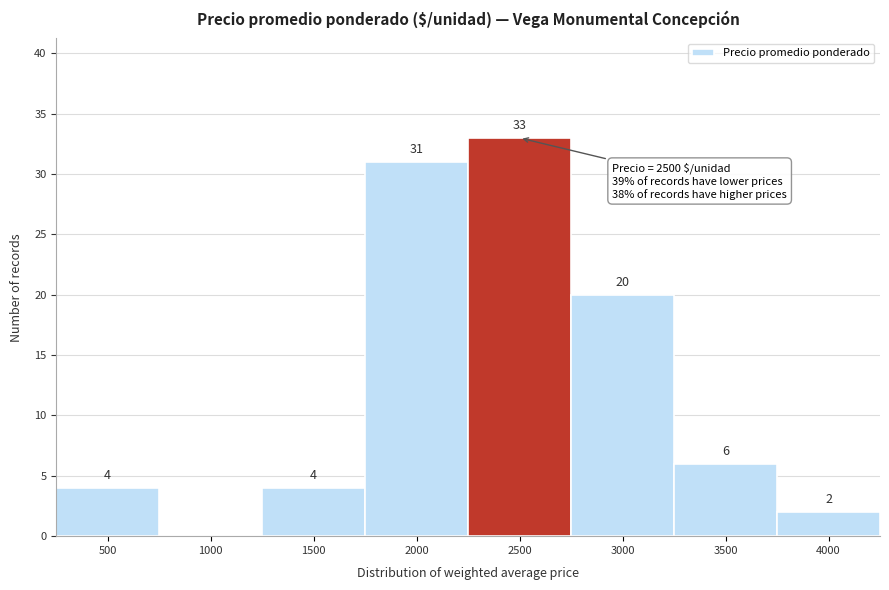

Reading left to right, what are all the values shown in this chart?

500=4	1000=0	1500=4	2000=31	2500=33	3000=20	3500=6	4000=2